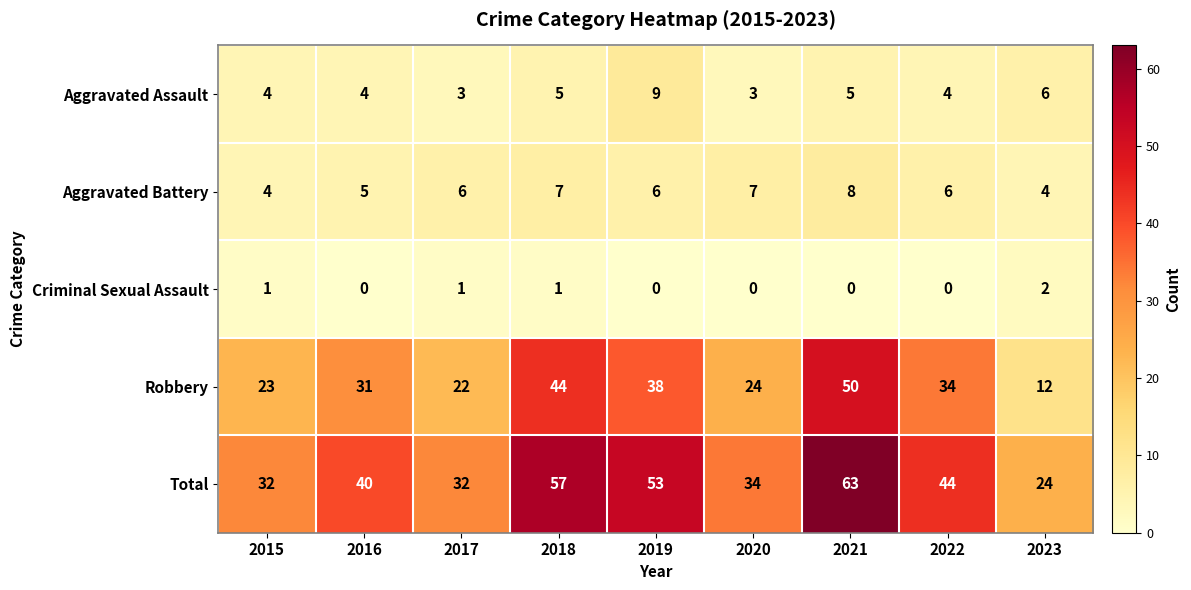

What is the greatest value displayed?

63